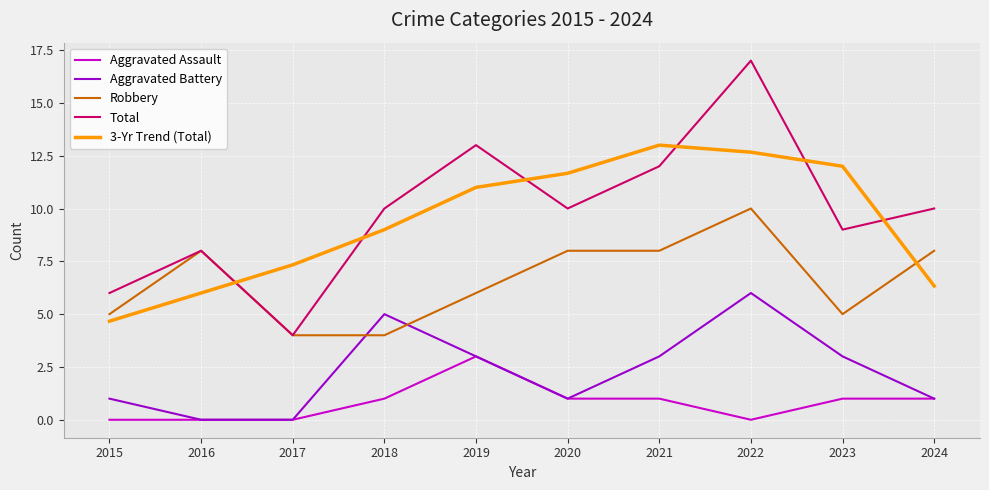

What is the spread (max minus min) of values at 2024?

9.0